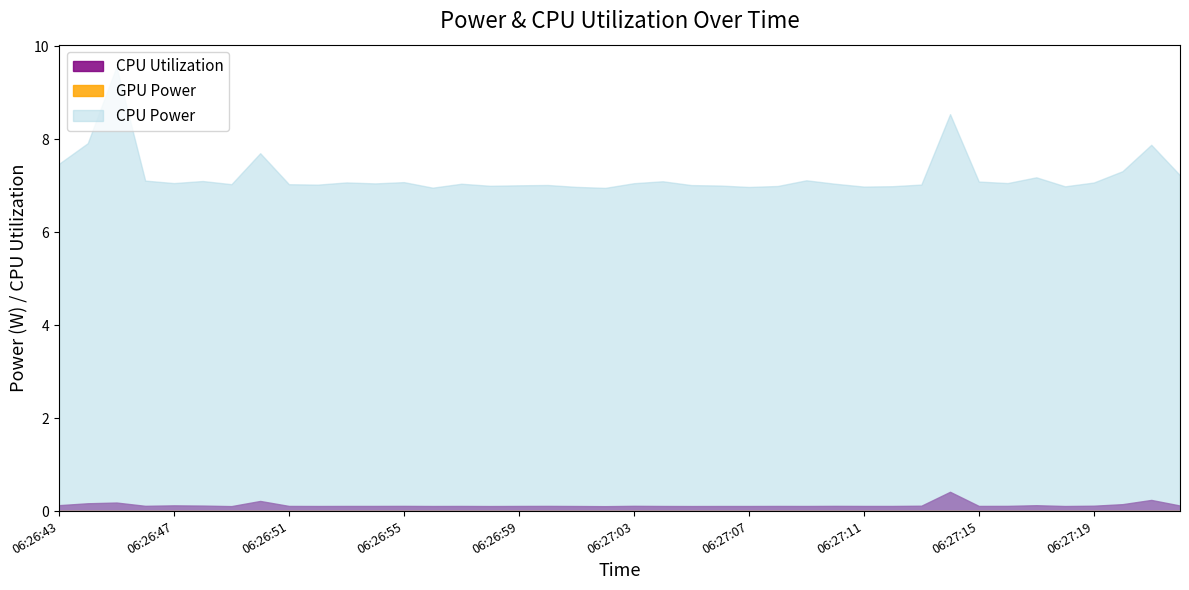

At which label is GPU Power closest to 0?

06:26:43